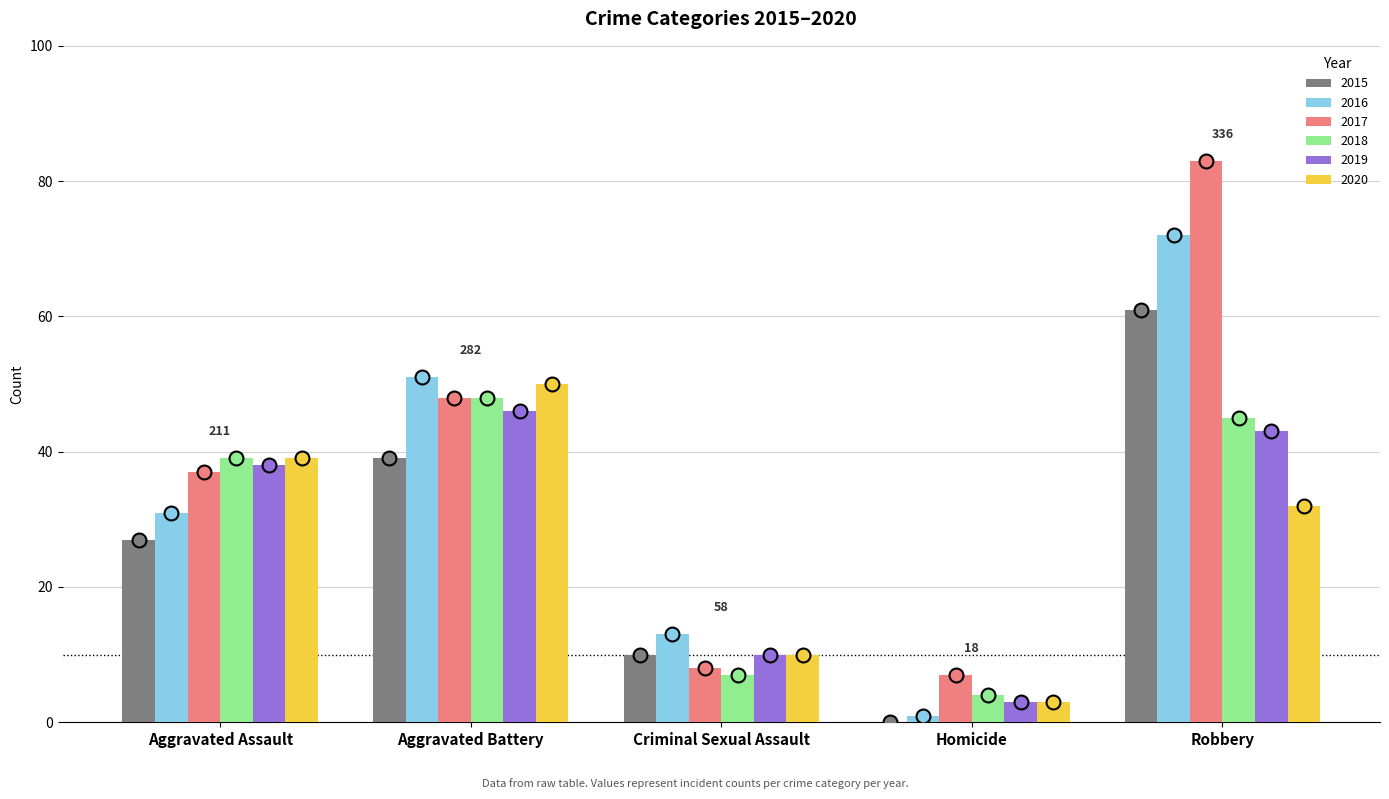

How many positive values does the 2015 series have?

4